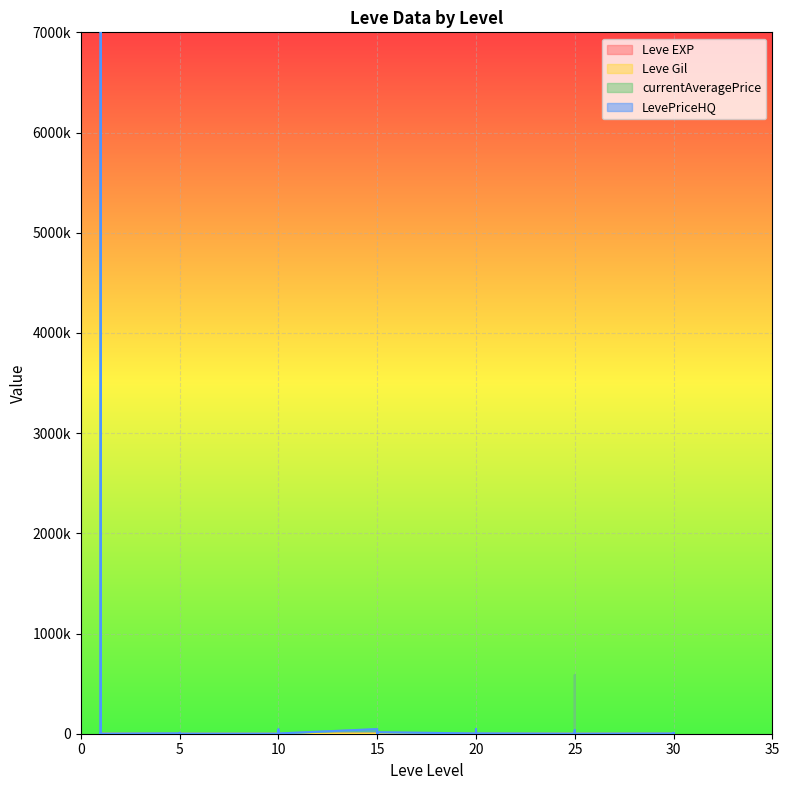

Where does the currentAveragePrice series first go above 2000?

1